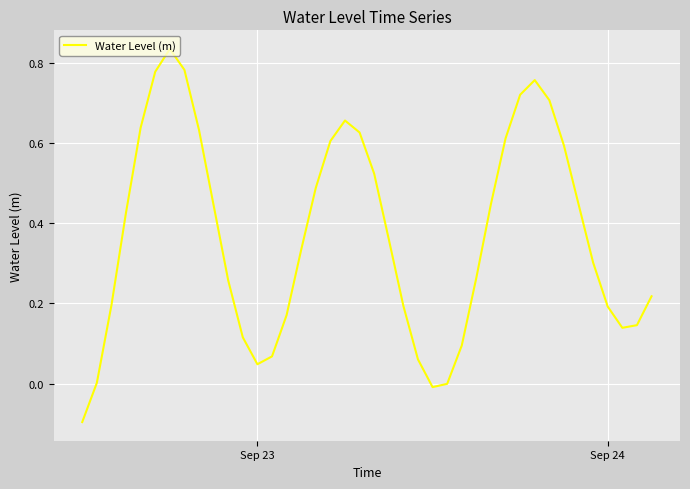

How many distinct data groups are displayed?

1